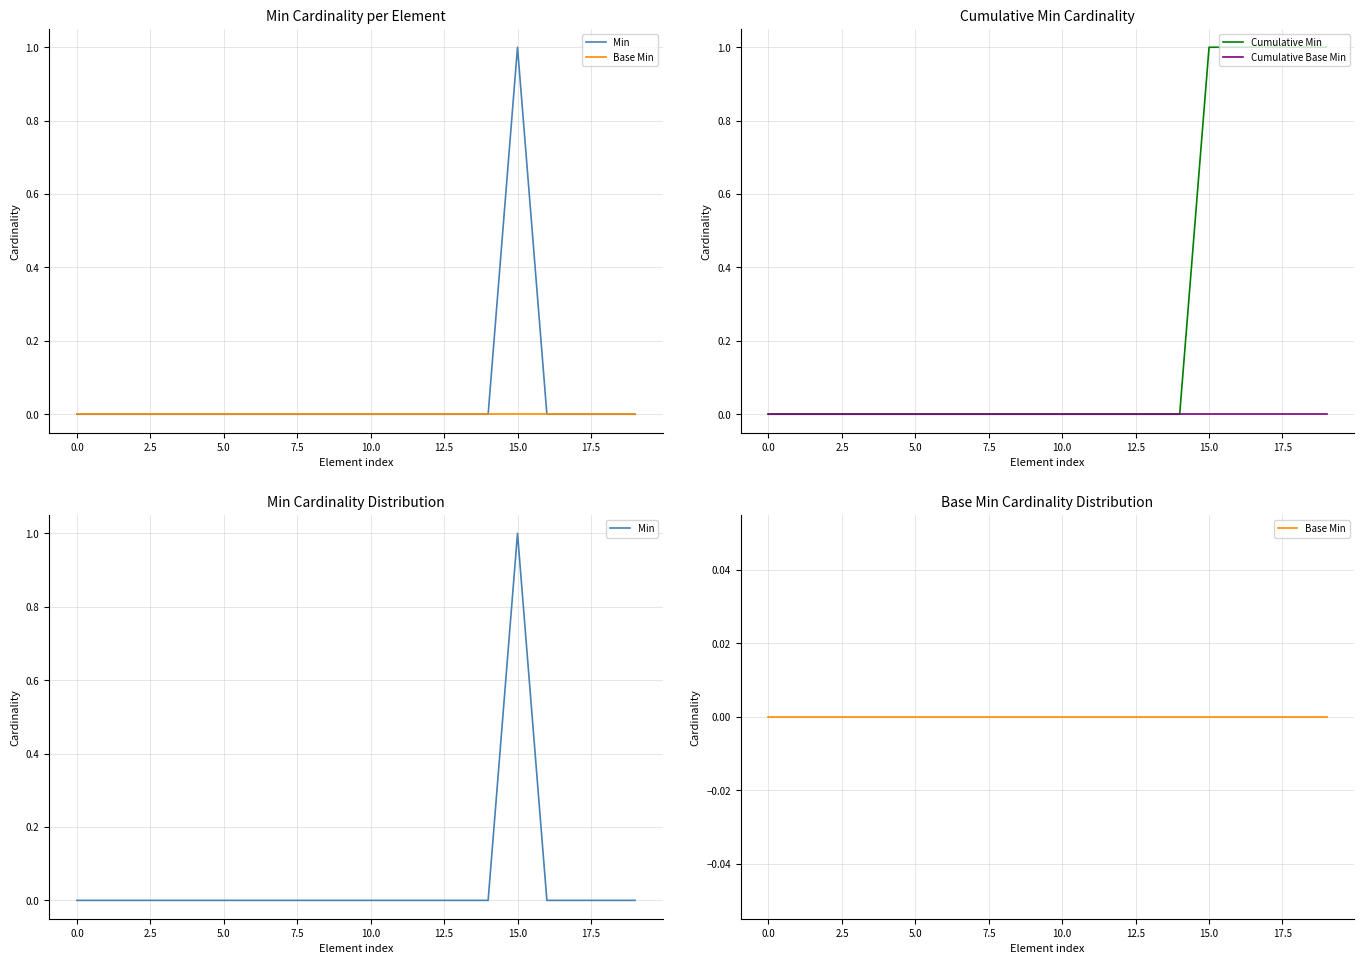

At how many categories does at least one series exceed 0?

5